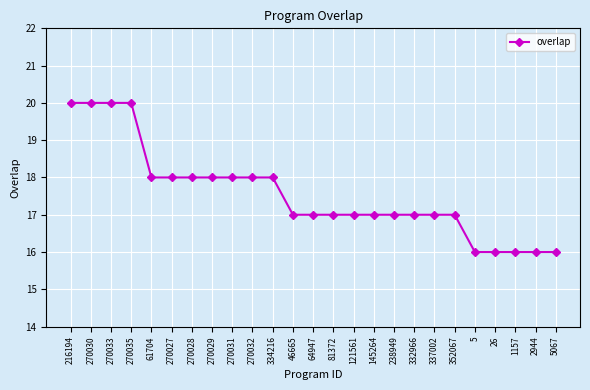

What is the smallest value displayed?

16